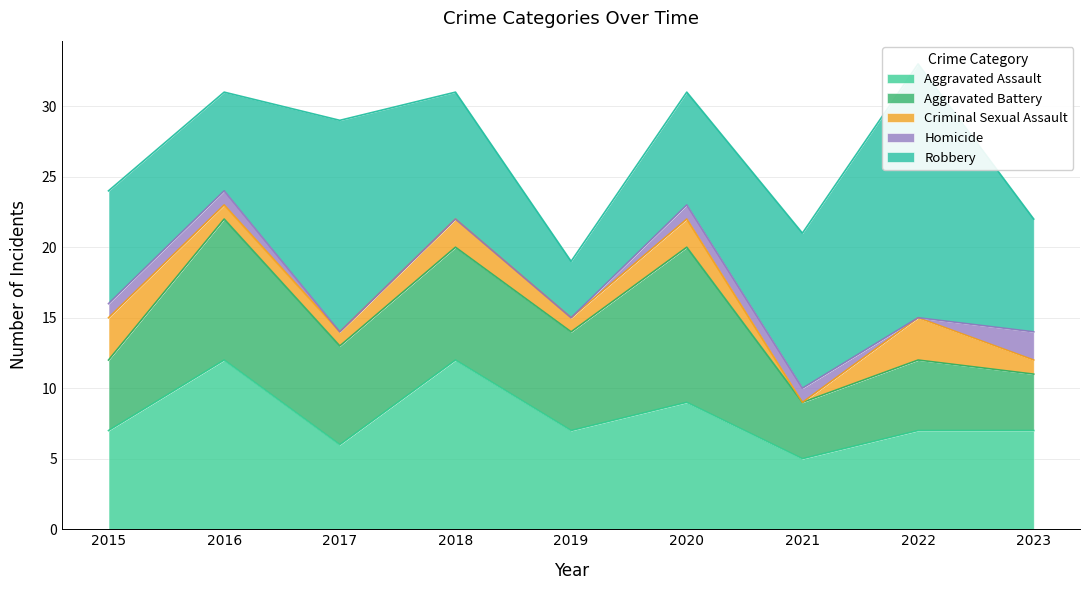

What is the average value of the Criminal Sexual Assault series?

2